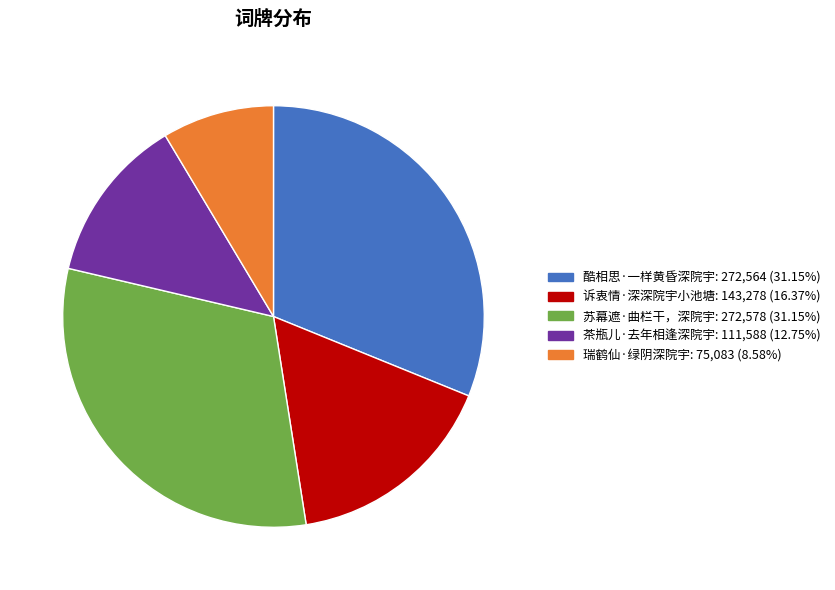

Does 酷相思·一样黄昏深院宇 account for over 50% of the chart?

No